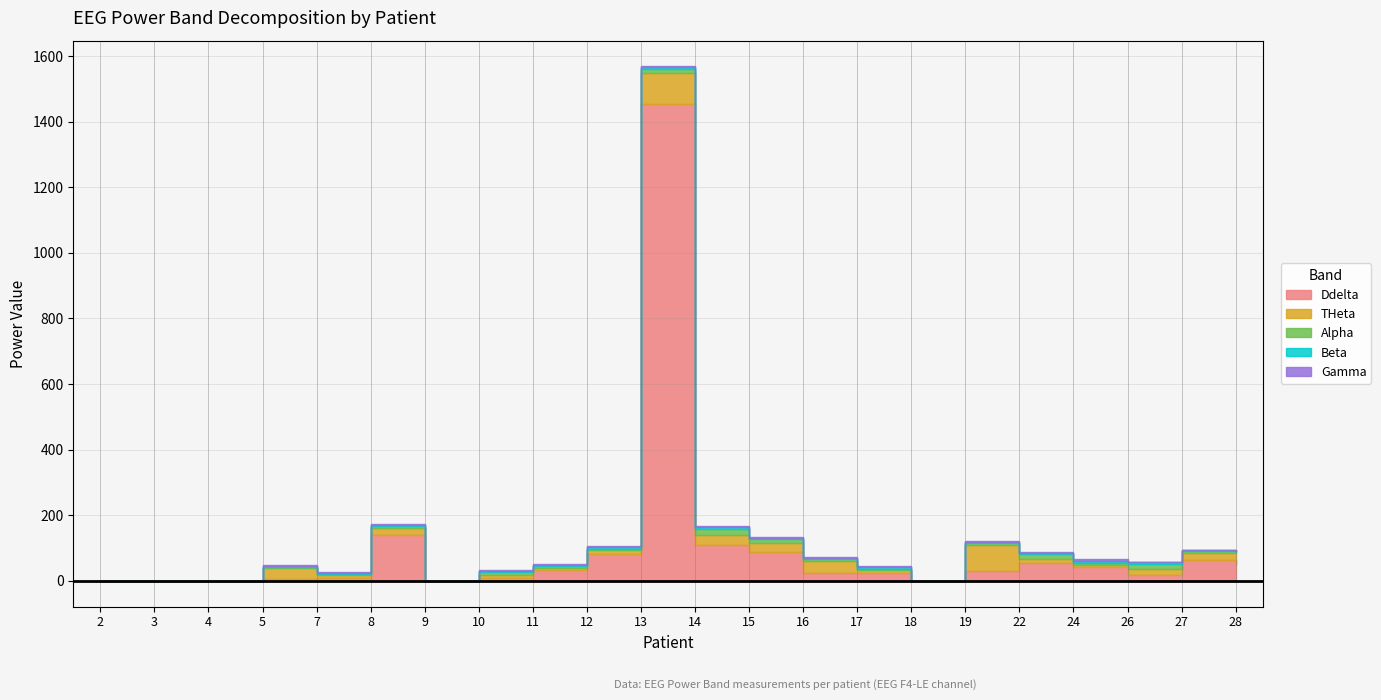

List the labels in order of Alpha value, smallest first.

2, 3, 4, 9, 18, 17, 28, 5, 11, 8, 12, 27, 7, 16, 24, 19, 10, 15, 13, 26, 22, 14